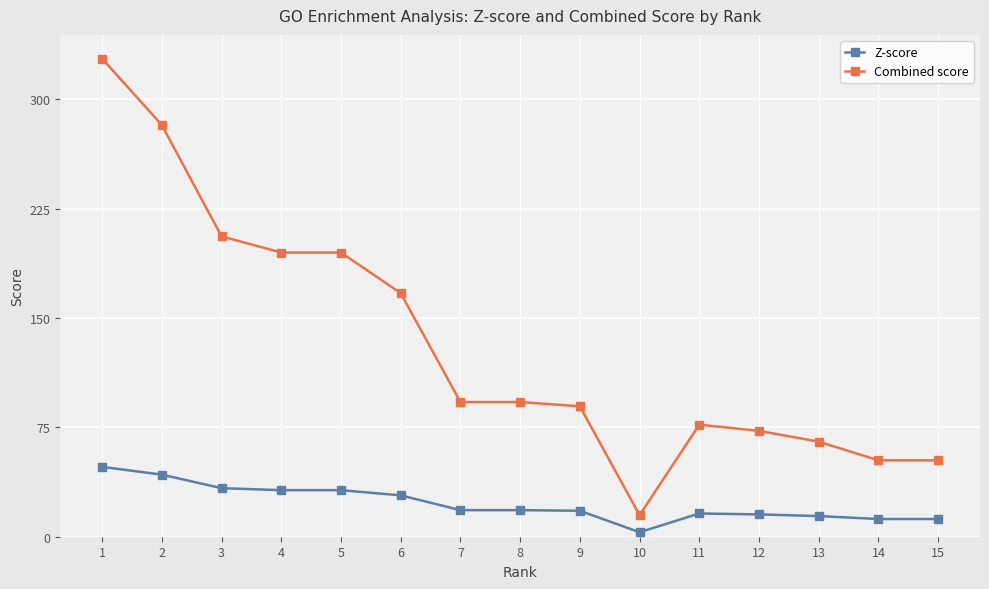

Is it true that Z-score equals 24.8 at 13?

False